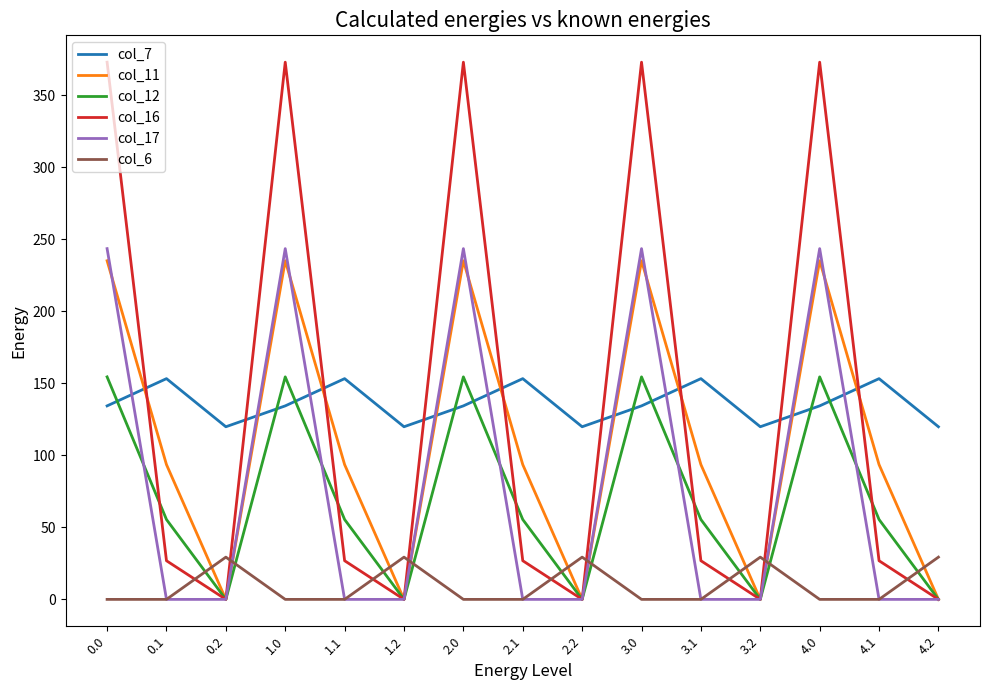

What is the sum of all col_16 values?

1998.6